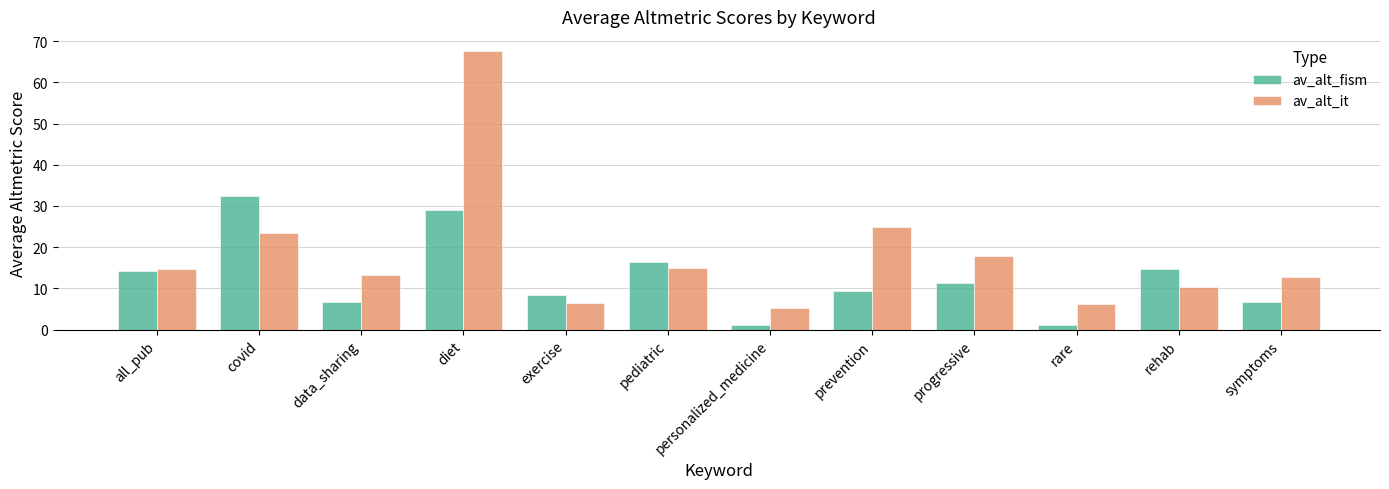

Which category has the highest value in the av_alt_it series?

diet